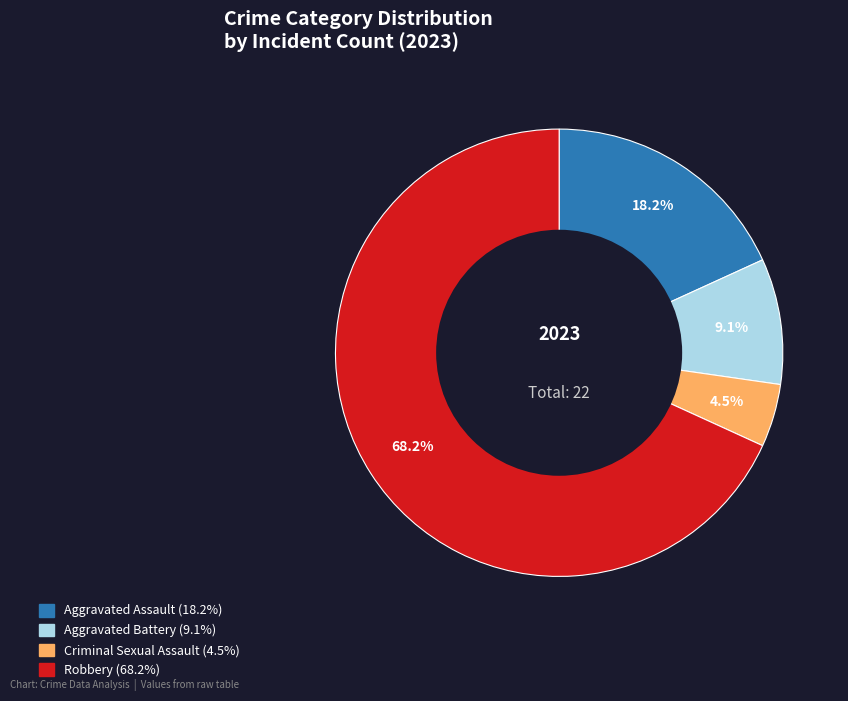

What is the smallest slice in the pie chart?

Criminal Sexual Assault